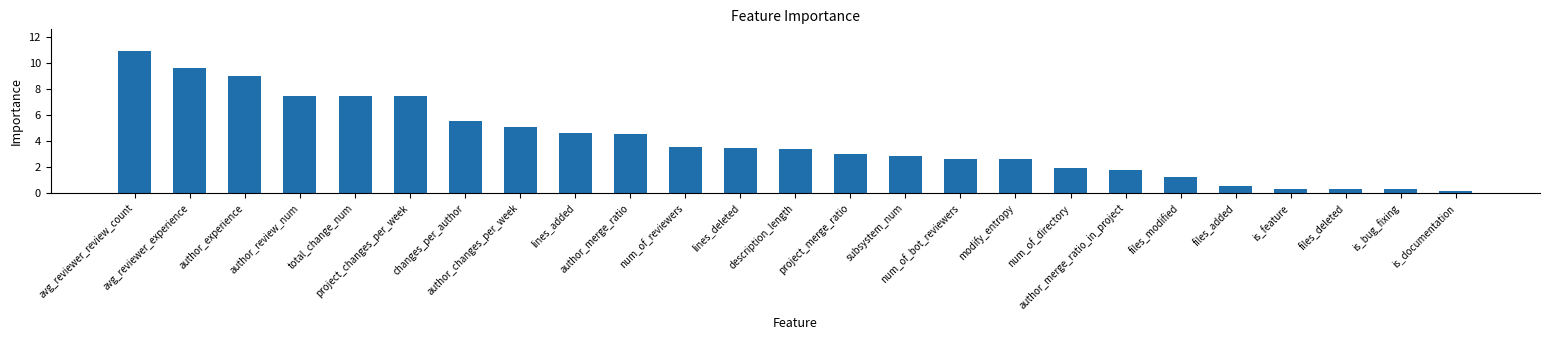

Which category has the highest value across all series?

avg_reviewer_review_count